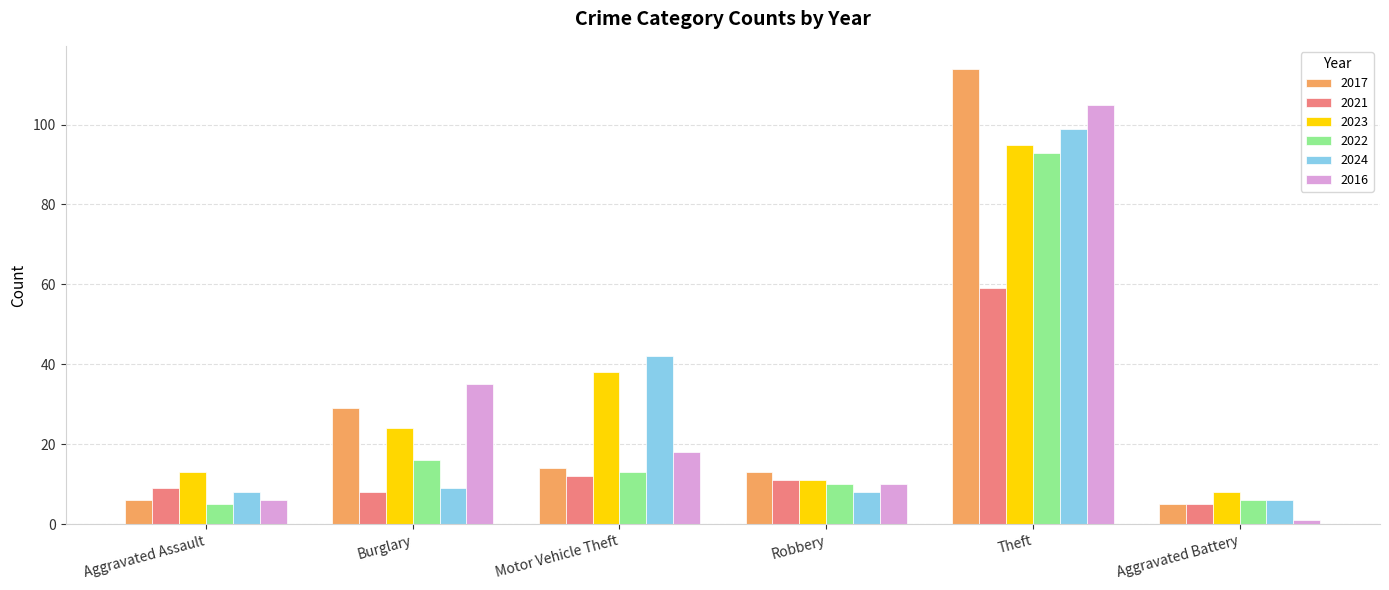

What is the highest value of the 2024 series?

99